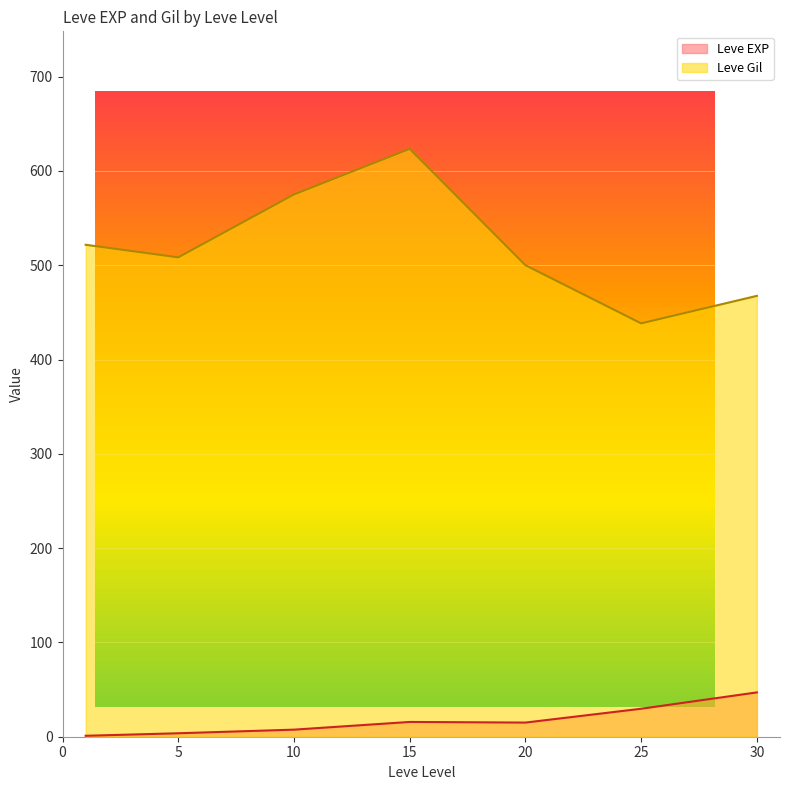

True or false: Leve Gil and Leve EXP cross at least once.

False